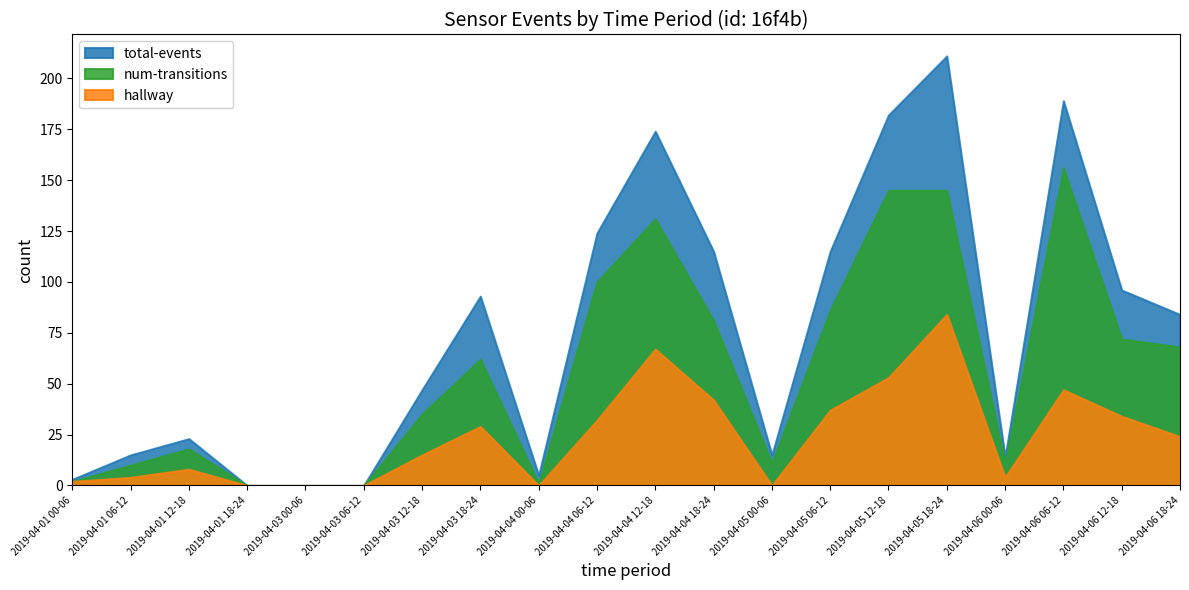

The hallway series shows 0 at 2019-04-05 00-06. True or false?

True